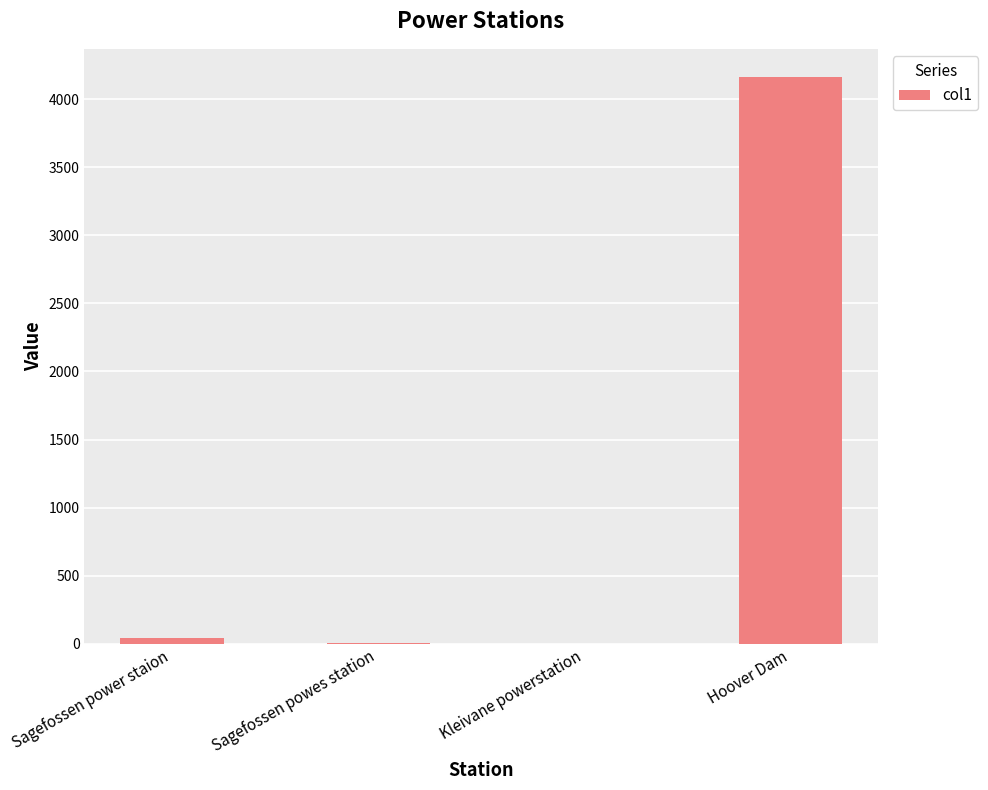

Which label corresponds to the largest value in the chart?

Hoover Dam